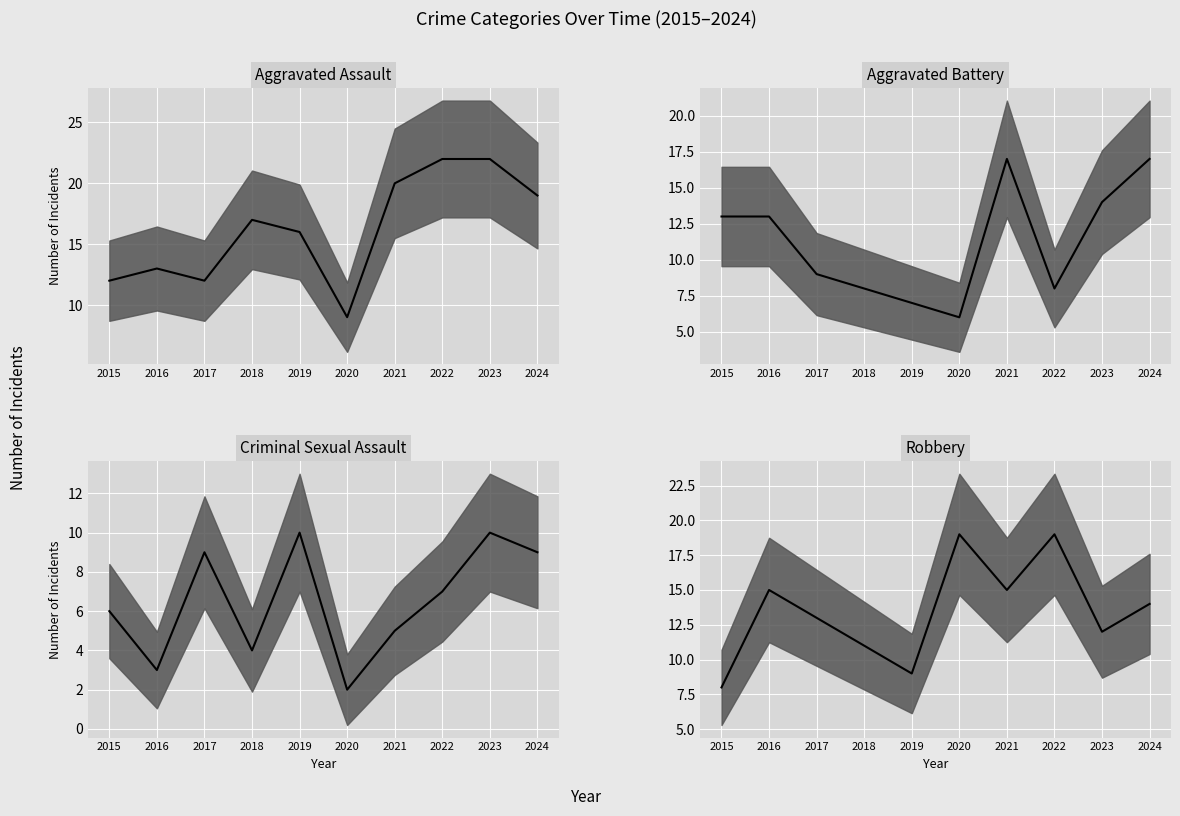

At which category is the sum across all series the highest?

2024